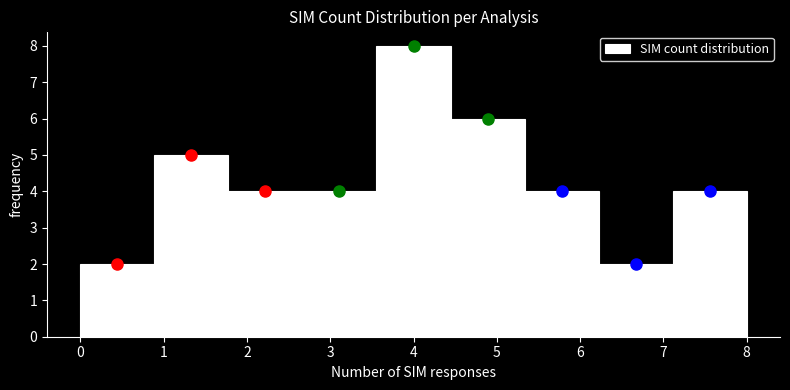

Reading left to right, list every bar in this chart as the range it spans on the x-axis followed by its height. Neither the bar edges nor the heights are printed on the chart, so give them approximately, as read against the axes.

0.0 to 0.9: 2
0.9 to 1.8: 5
1.8 to 2.7: 4
2.7 to 3.6: 4
3.6 to 4.4: 8
4.4 to 5.3: 6
5.3 to 6.2: 4
6.2 to 7.1: 2
7.1 to 8.0: 4